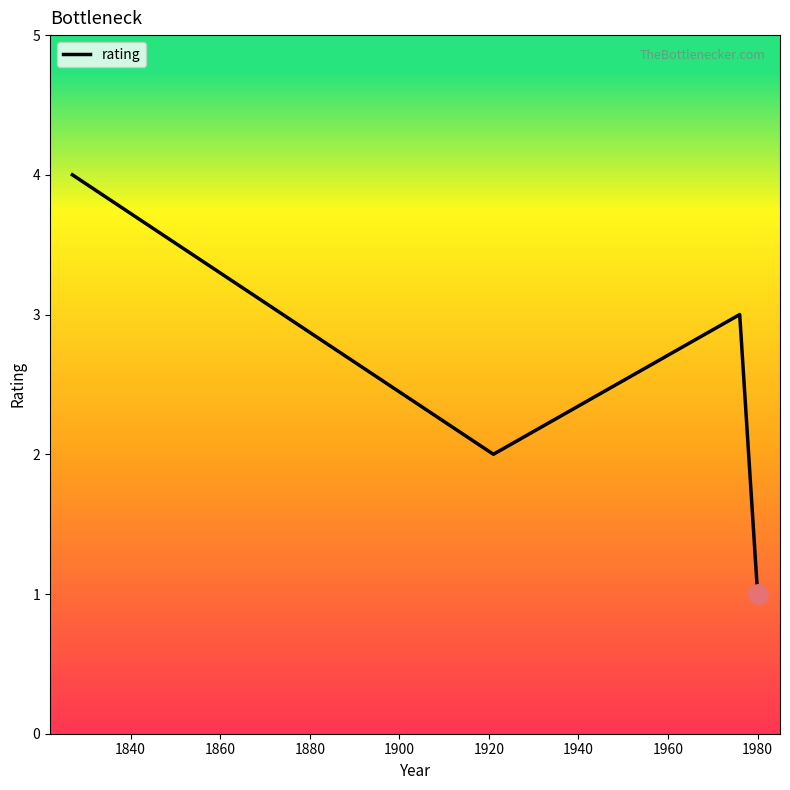

What is the sum of all values?

10